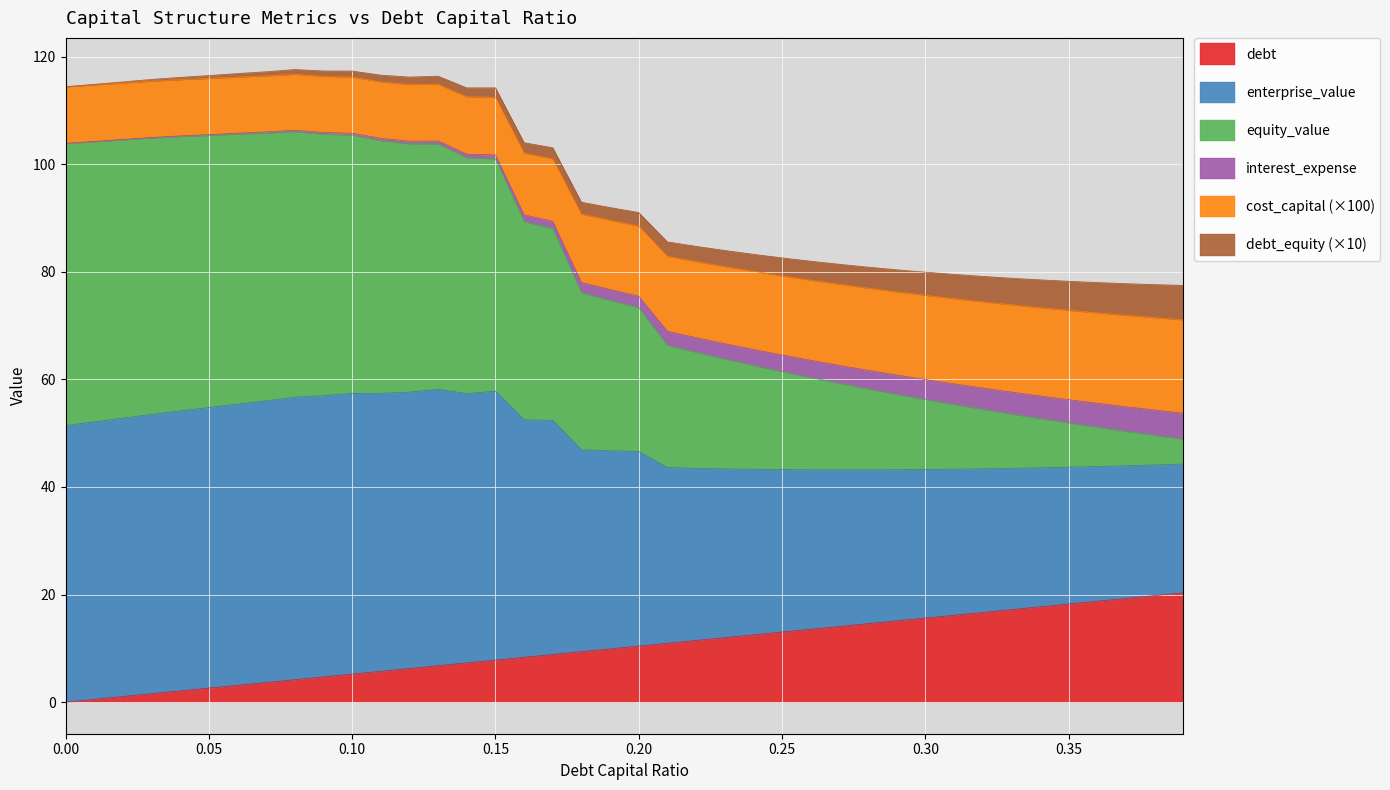

What is the total value across all series at 0.25?

82.6